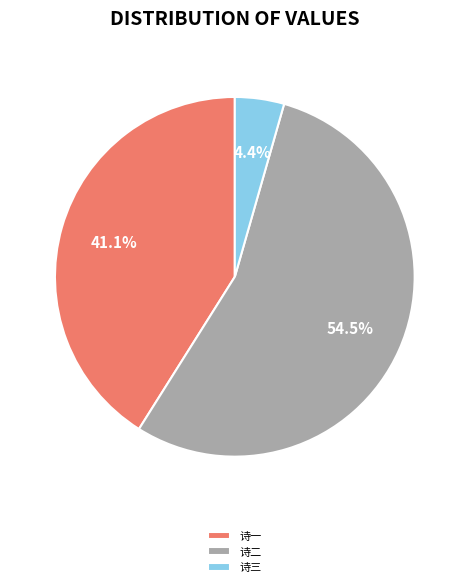

Rank the categories by value from lowest to highest.

诗三, 诗一, 诗二